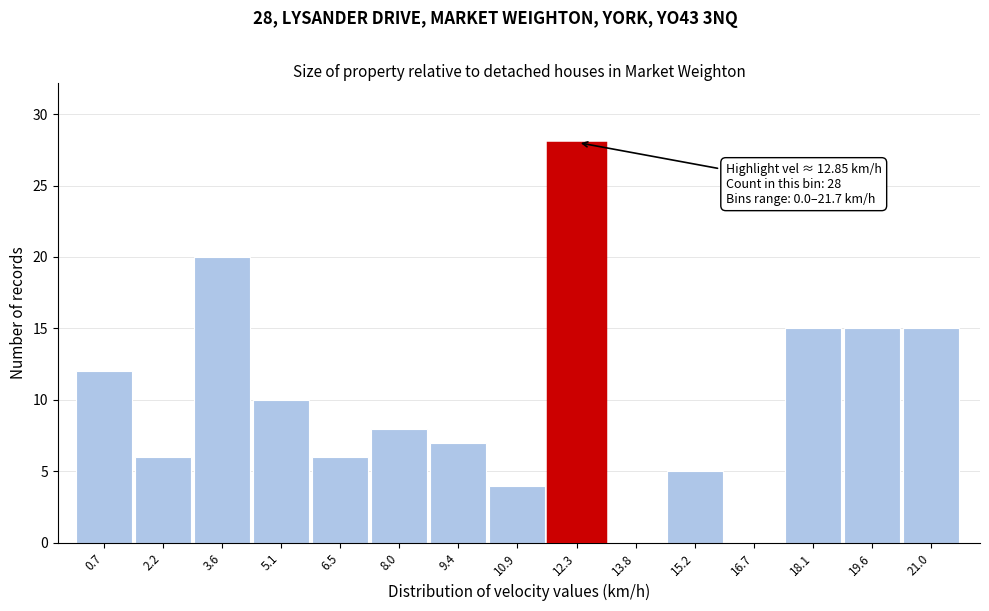

Which range on the x-axis has the tallest bar?

11.6 to 13.0